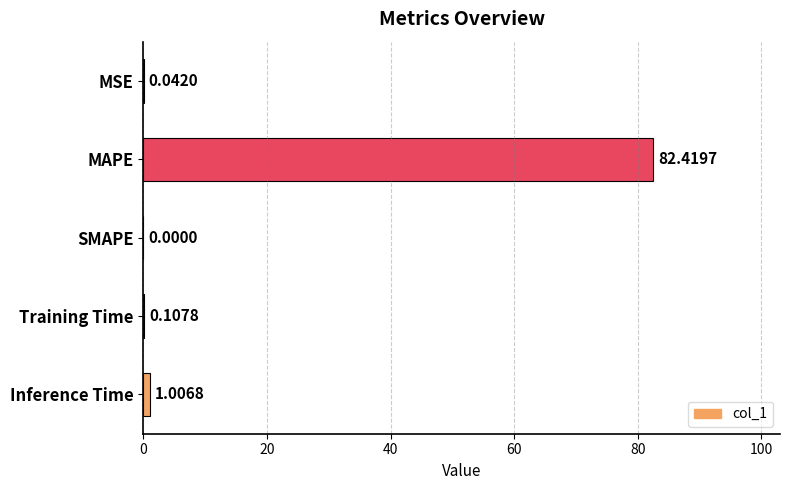

Count the number of data series in this chart.

1